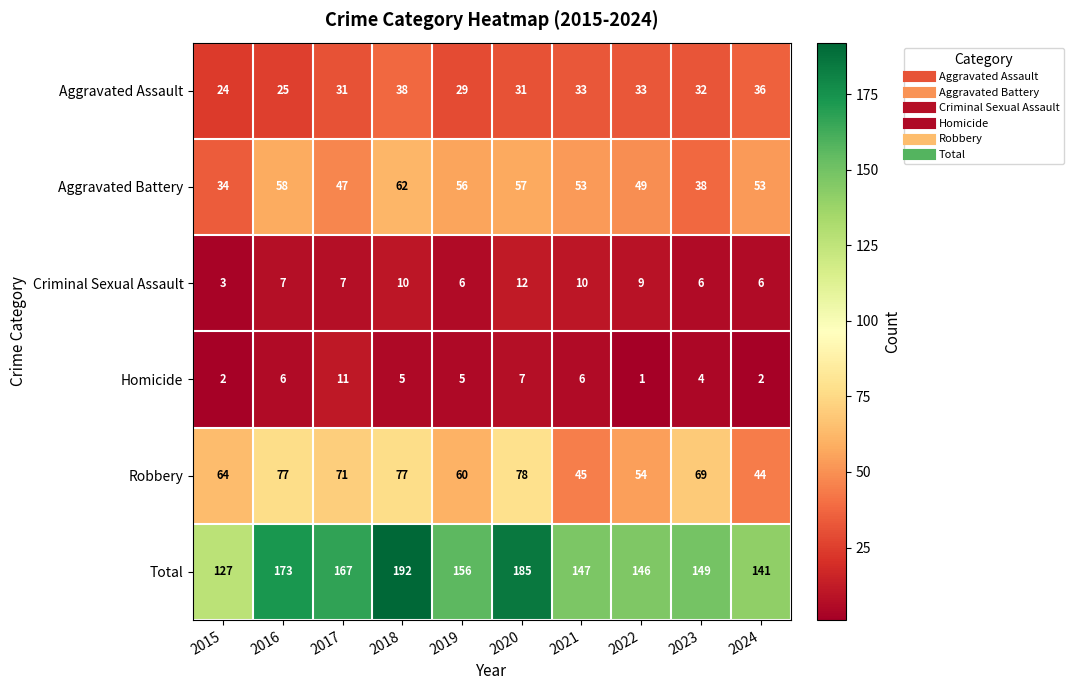

Which series has the largest total across all categories?

Total